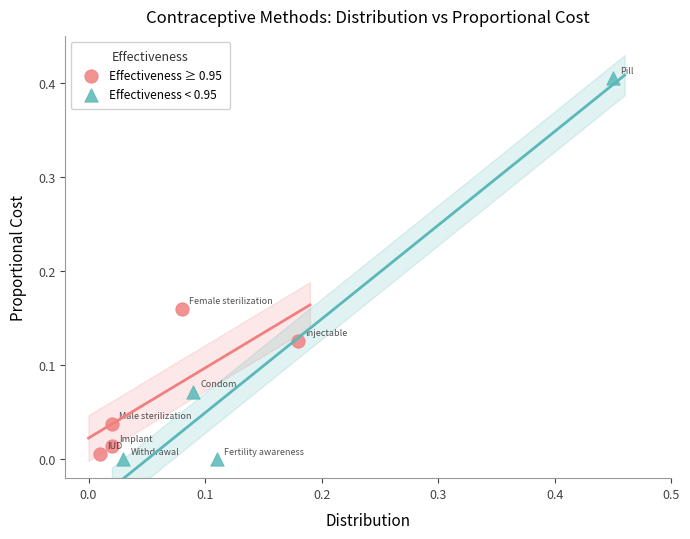

Which series contains the lowest Y value?

Effectiveness < 0.95